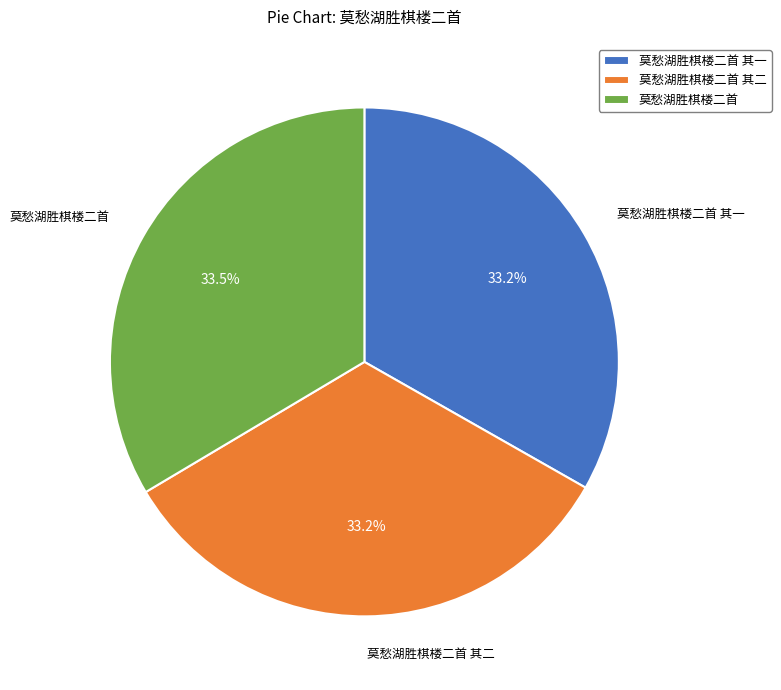

Does 莫愁湖胜棋楼二首 其一 represent more than half of the total?

No